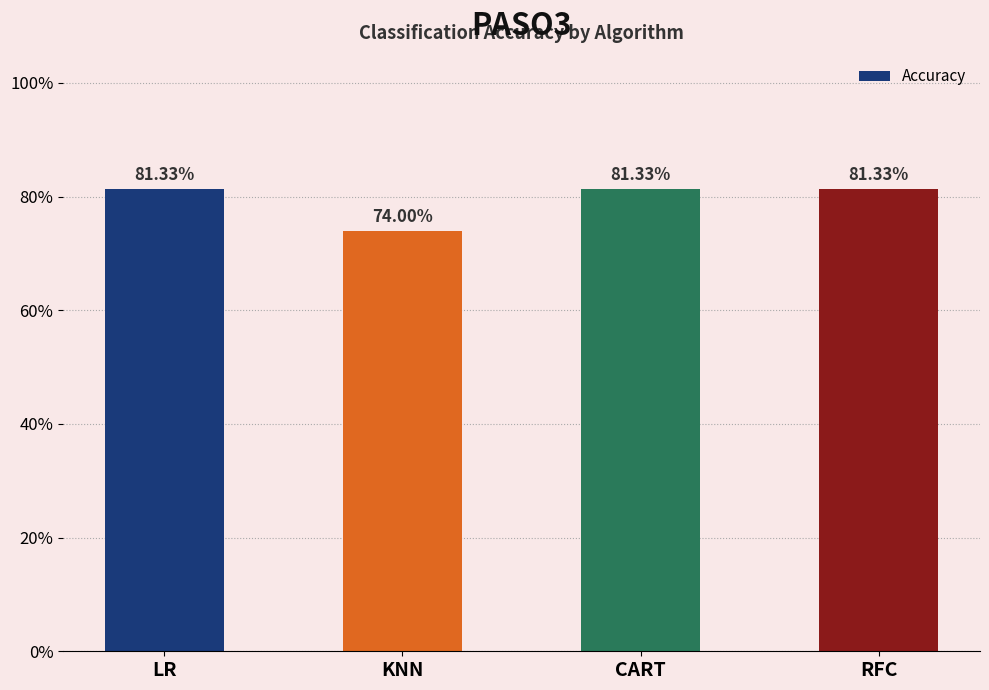

Between CART and LR, which is larger?

CART